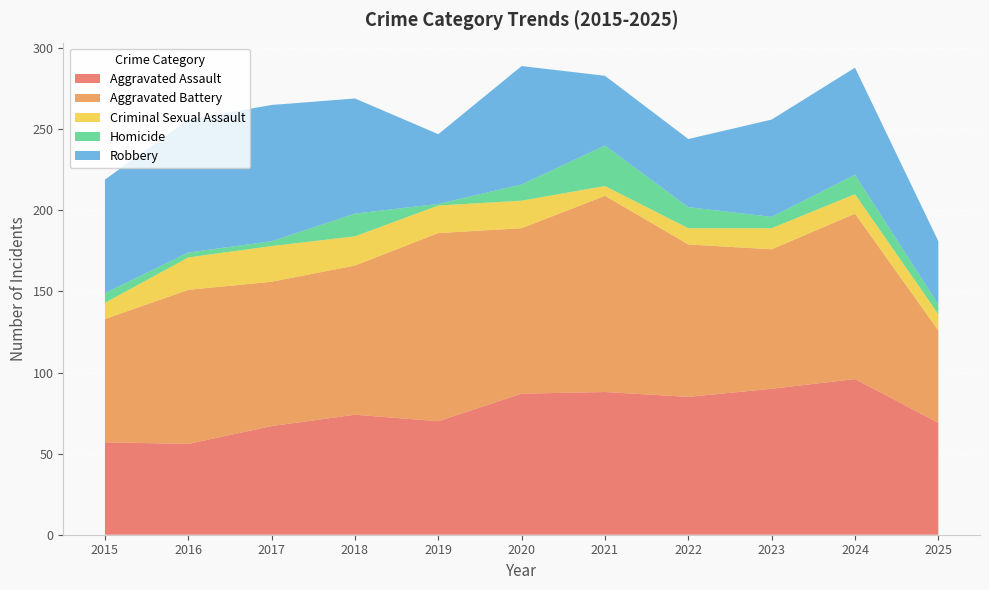

Reading right to left, what are all the values shown in this chart?

Aggravated Assault: 2025=69	2024=96	2023=90	2022=85	2021=88	2020=87	2019=70	2018=74	2017=67	2016=56	2015=57
Aggravated Battery: 2025=57	2024=102	2023=86	2022=94	2021=121	2020=102	2019=116	2018=92	2017=89	2016=95	2015=76
Criminal Sexual Assault: 2025=10	2024=12	2023=13	2022=10	2021=6	2020=17	2019=17	2018=18	2017=22	2016=20	2015=10
Homicide: 2025=6	2024=12	2023=7	2022=13	2021=25	2020=10	2019=1	2018=14	2017=3	2016=3	2015=6
Robbery: 2025=39	2024=66	2023=60	2022=42	2021=43	2020=73	2019=43	2018=71	2017=84	2016=82	2015=70